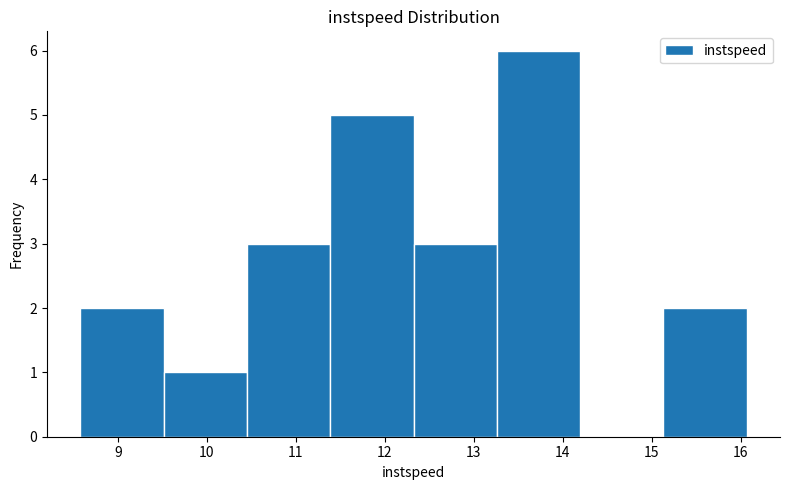

What is the height of the bar covering 11.4 to 12.3 on the x-axis? Neither the bar edges nor the heights are printed on the chart, so give them approximately, as read against the axes.

5